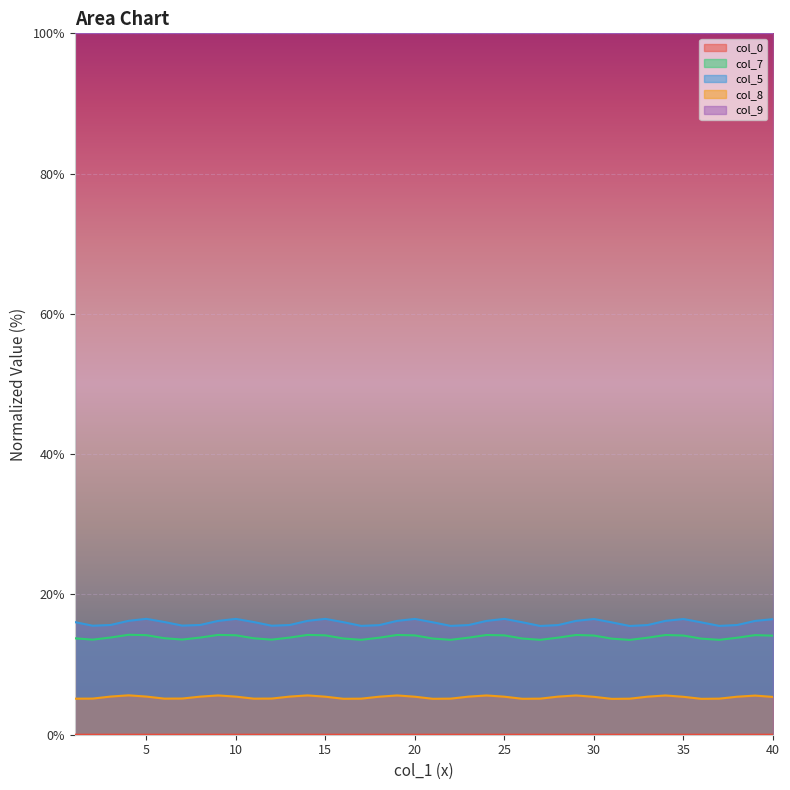

Which series has the largest total across all categories?

col_9